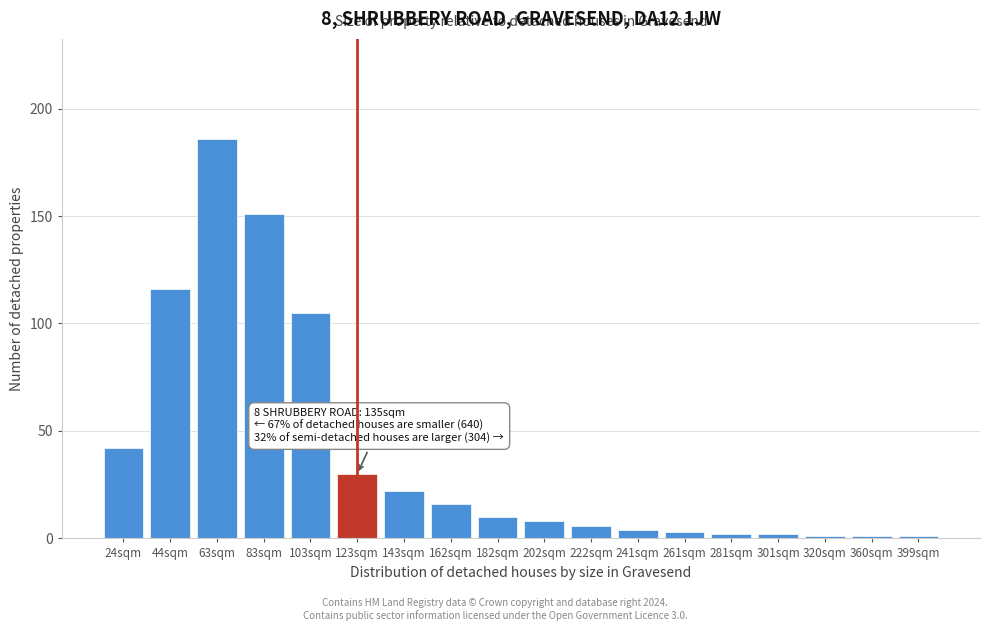

Reading left to right, extract all data points from this chart.

24sqm=42	44sqm=116	63sqm=186	83sqm=151	103sqm=105	123sqm=30	143sqm=22	162sqm=16	182sqm=10	202sqm=8	222sqm=6	241sqm=4	261sqm=3	281sqm=2	301sqm=2	320sqm=1	360sqm=1	399sqm=1